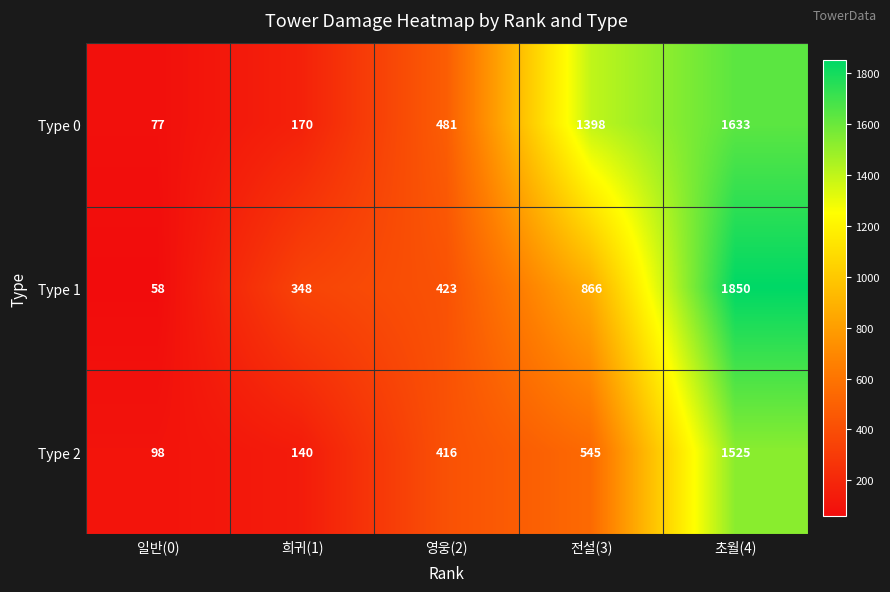

What is the maximum value shown in the chart?

1850